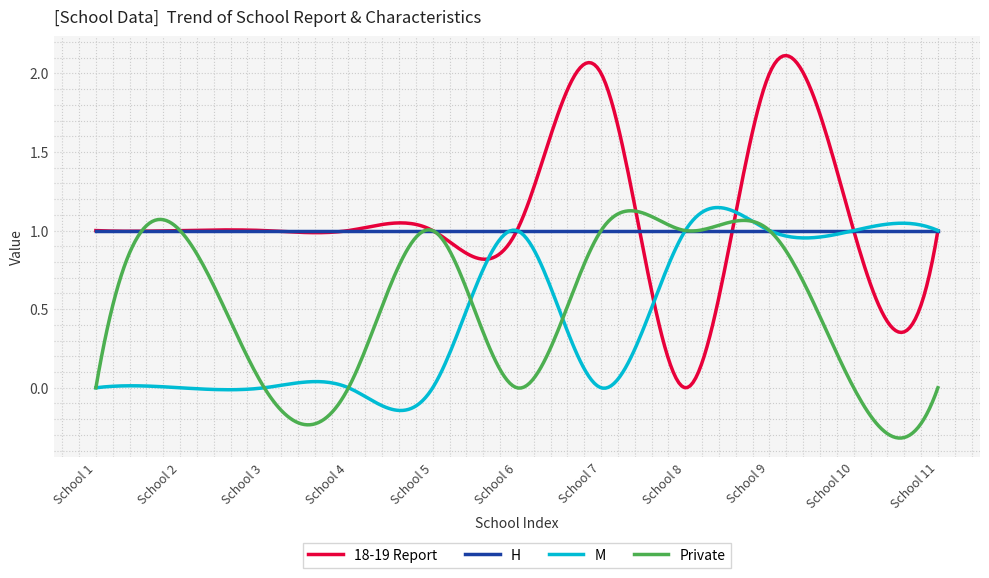

Which series has the largest range (max minus min)?

18-19 Report